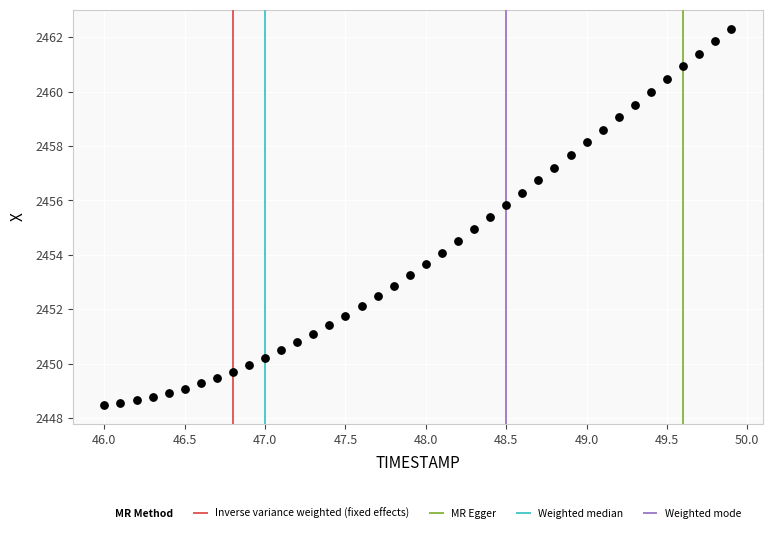

What is the range of Y values (max minus min)?

13.8